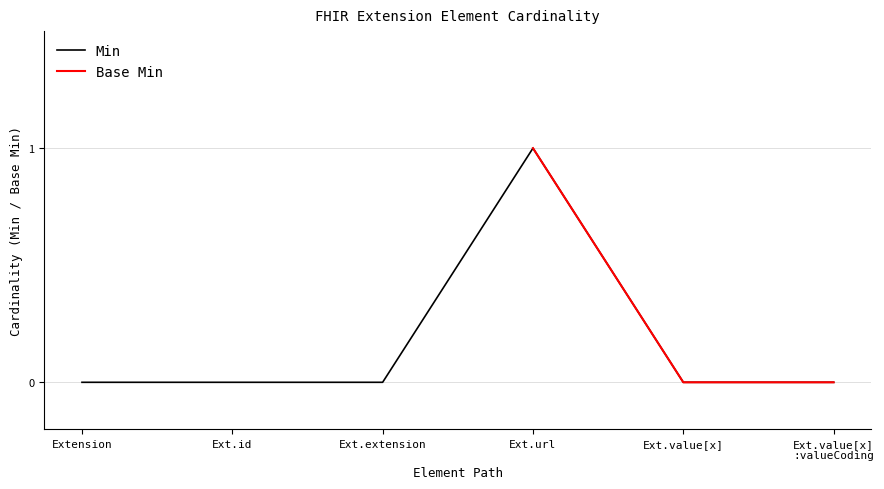

Reading left to right, list all the values displayed in this chart.

0	0	0	1	0	0